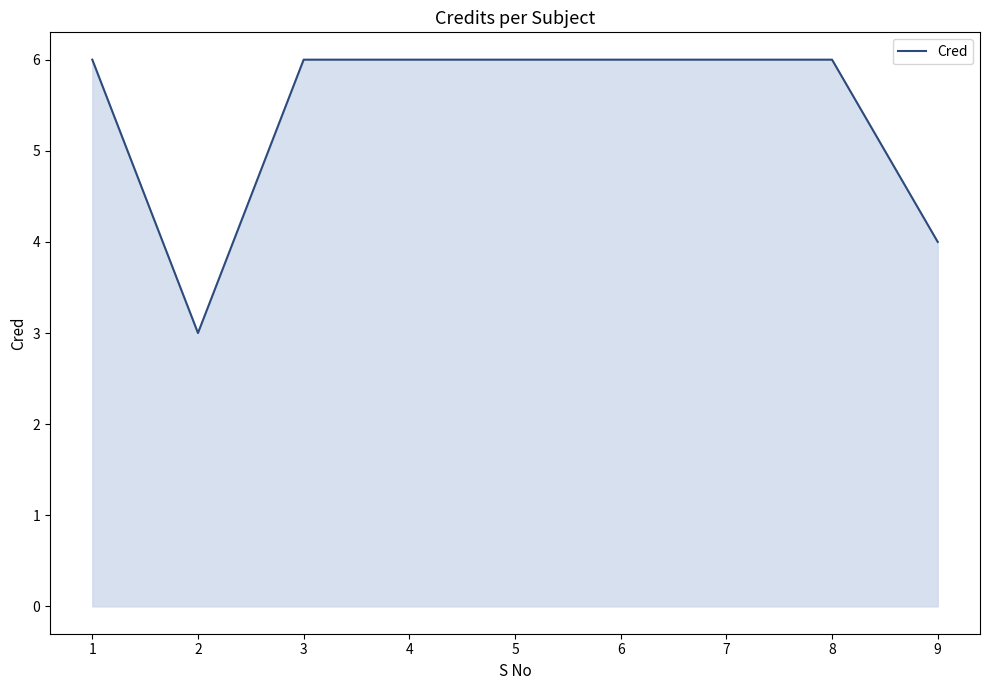

What is the approximate value at 9?

4